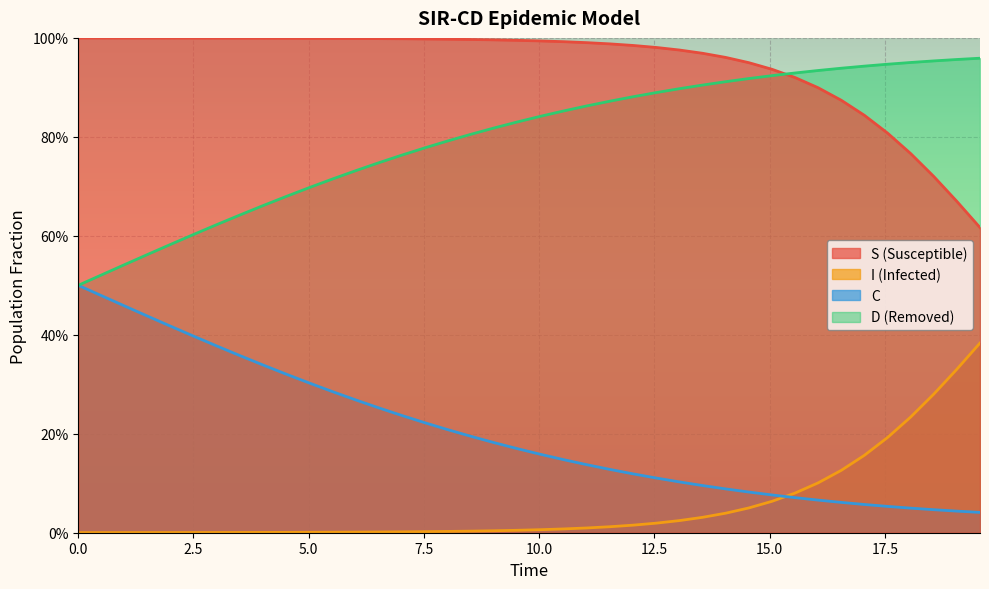

How many lines are shown in the chart?

4